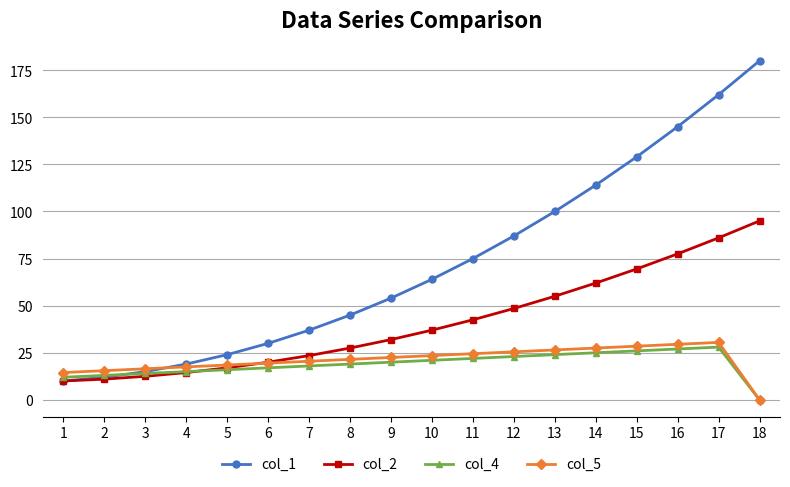

What is the maximum value for col_1?

180.0